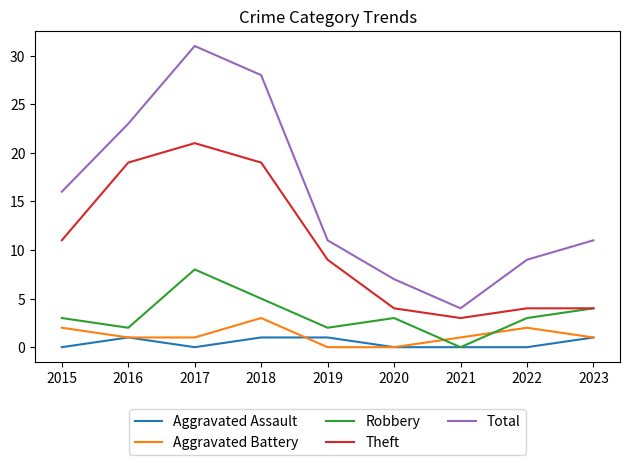

At which label does Theft reach its peak?

2017